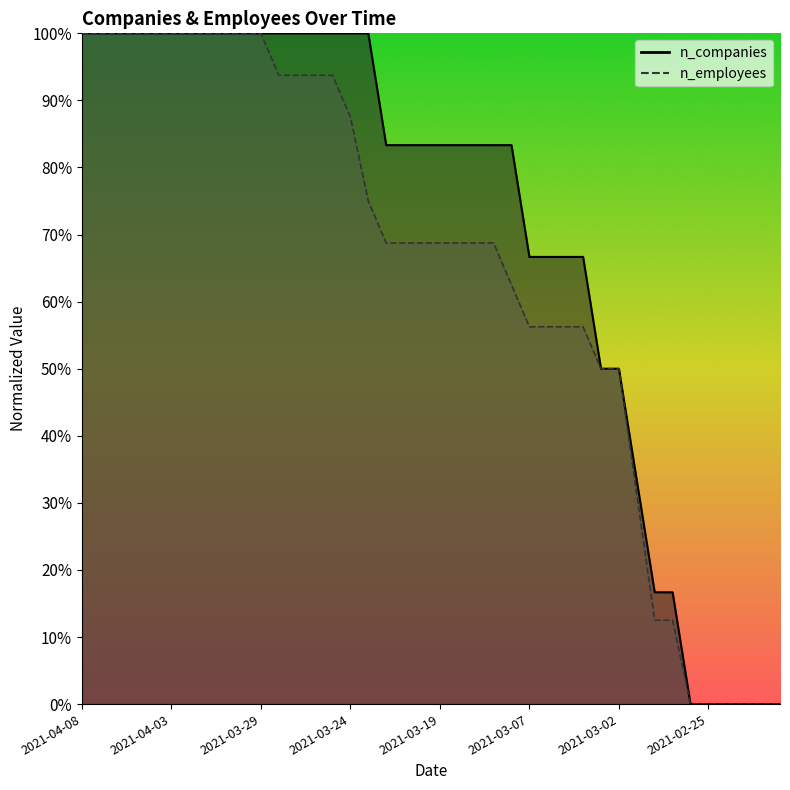

At which category is the sum across all series the highest?

2021-04-08